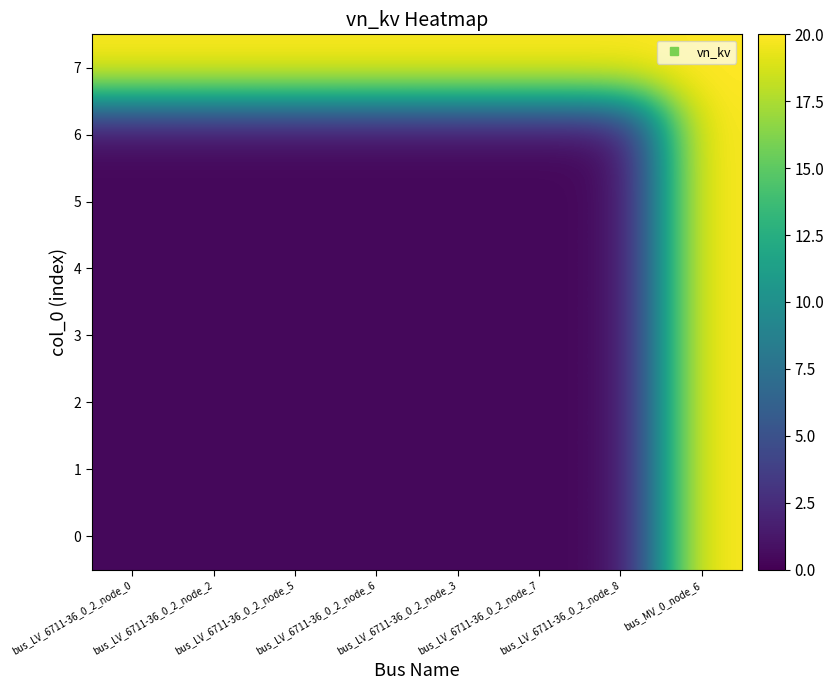

How many series are shown in this chart?

8